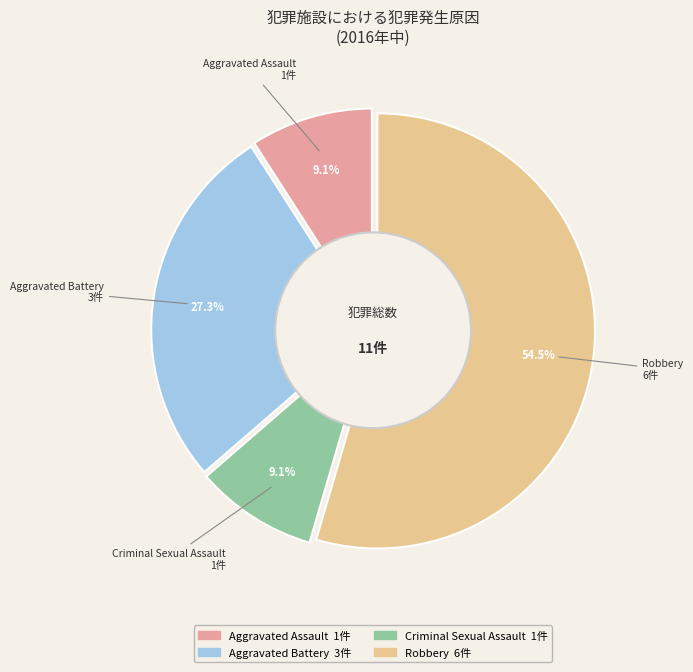

Approximately how many times larger is the value at Criminal Sexual Assault compared to Robbery?

0.2